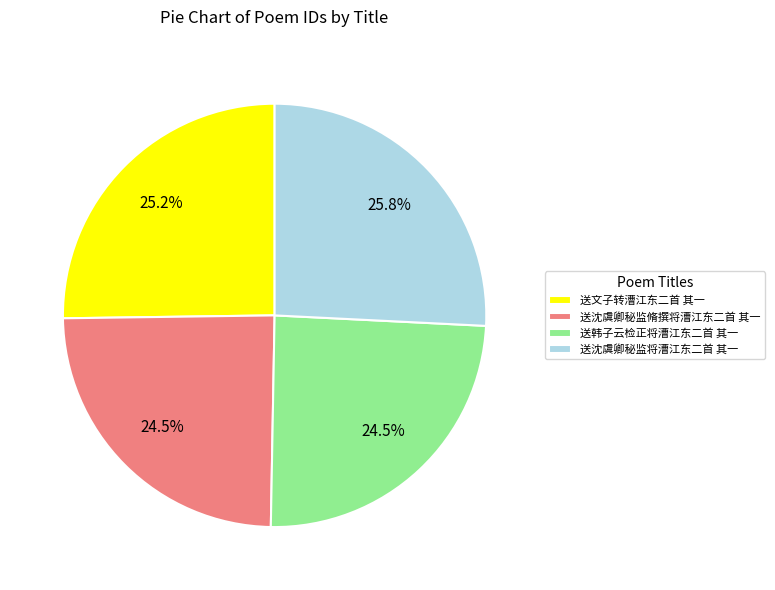

Is there any slice that represents more than half of the pie?

No